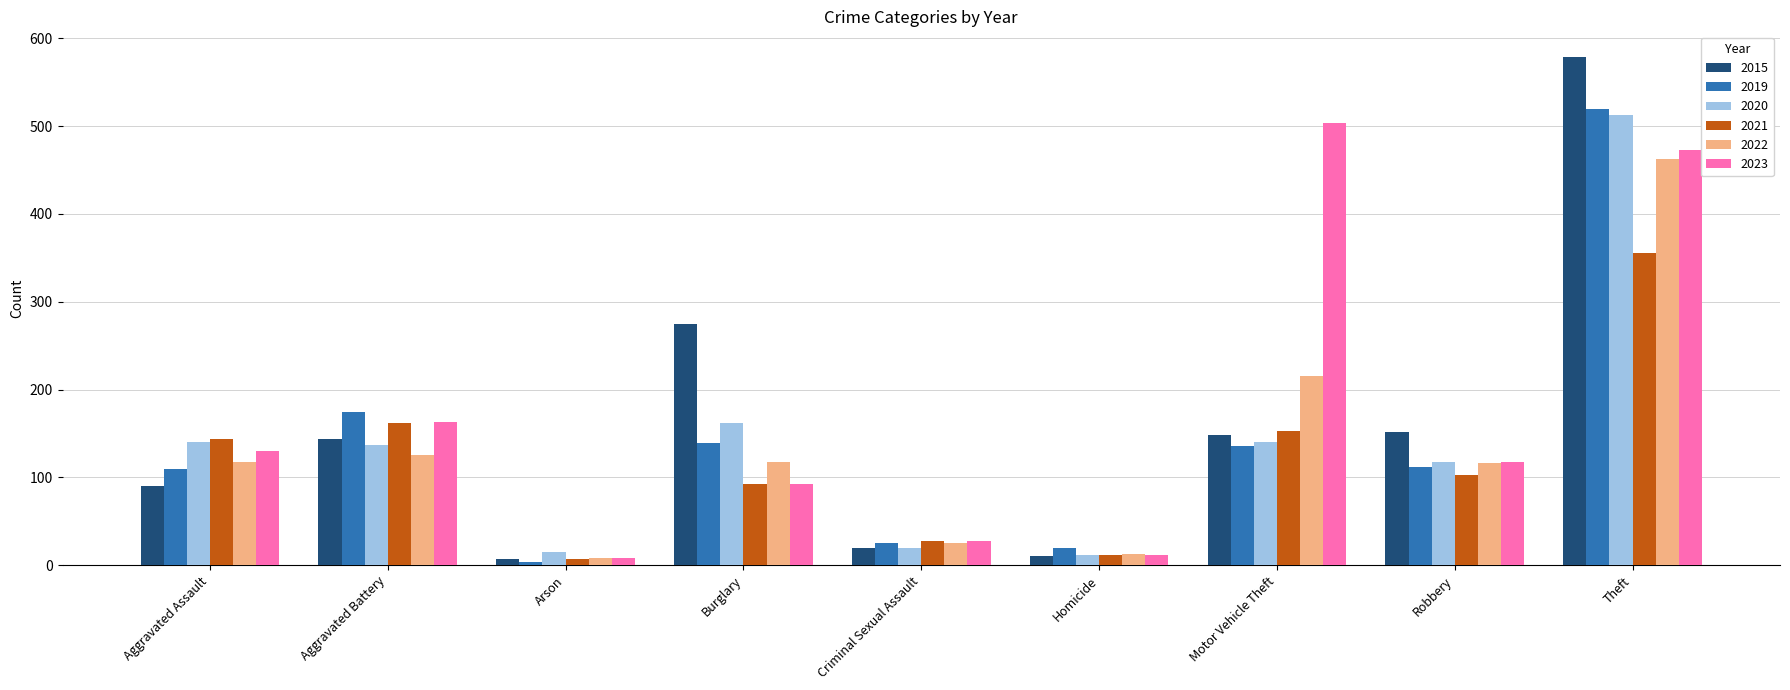

Is it true that 2023 equals 26 at Burglary?

False